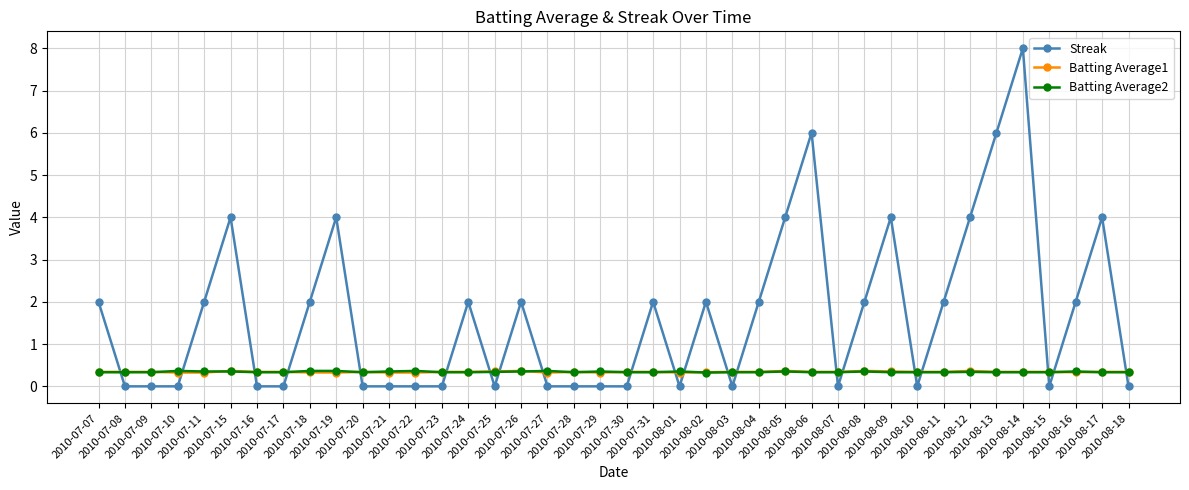

What is the label of the 40th point from the right?

2010-07-07